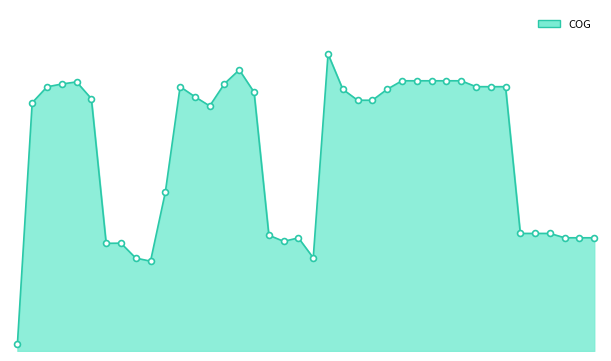

How many lines are shown in the chart?

1